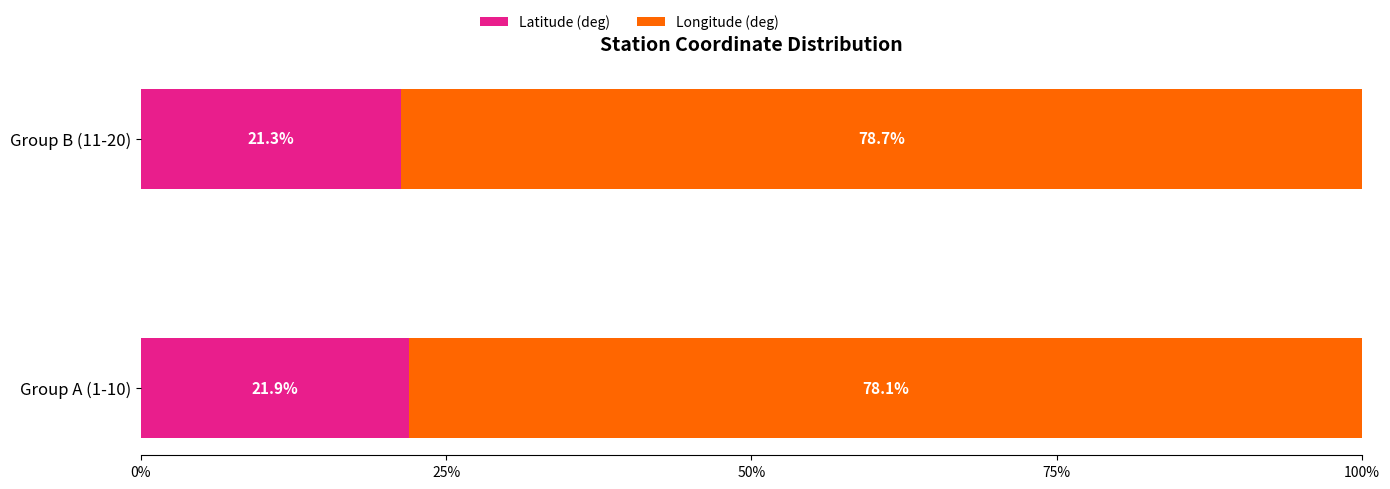

What is the difference between the Latitude (deg) values at Group A (1-10) and Group B (11-20)?

0.6